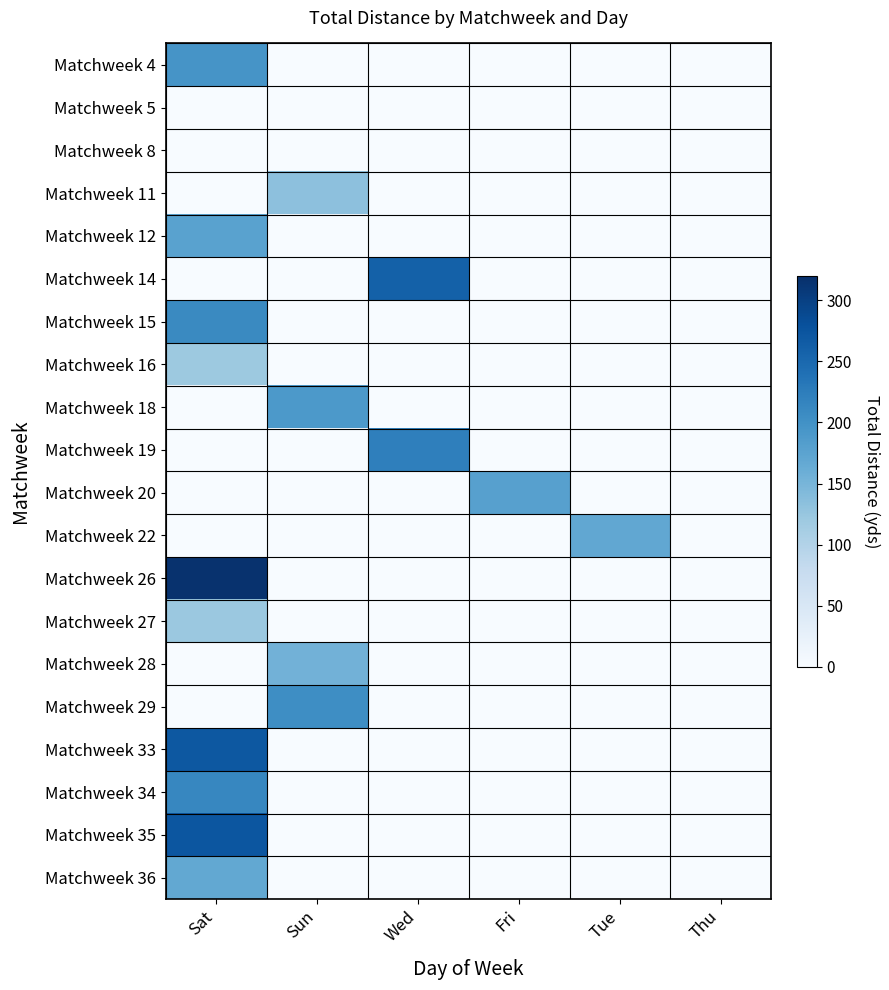

Reading left to right, what are all the values shown in this chart?

Matchweek 4: Sat=195	Sun=0	Wed=0	Fri=0	Tue=0	Thu=0
Matchweek 5: Sat=0	Sun=0	Wed=0	Fri=0	Tue=0	Thu=0
Matchweek 8: Sat=0	Sun=0	Wed=0	Fri=0	Tue=0	Thu=0
Matchweek 11: Sat=0	Sun=133	Wed=0	Fri=0	Tue=0	Thu=0
Matchweek 12: Sat=177	Sun=0	Wed=0	Fri=0	Tue=0	Thu=0
Matchweek 14: Sat=0	Sun=0	Wed=259	Fri=0	Tue=0	Thu=0
Matchweek 15: Sat=209	Sun=0	Wed=0	Fri=0	Tue=0	Thu=0
Matchweek 16: Sat=121	Sun=0	Wed=0	Fri=0	Tue=0	Thu=0
Matchweek 18: Sat=0	Sun=189	Wed=0	Fri=0	Tue=0	Thu=0
Matchweek 19: Sat=0	Sun=0	Wed=222	Fri=0	Tue=0	Thu=0
Matchweek 20: Sat=0	Sun=0	Wed=0	Fri=179	Tue=0	Thu=0
Matchweek 22: Sat=0	Sun=0	Wed=0	Fri=0	Tue=169	Thu=0
Matchweek 26: Sat=317	Sun=0	Wed=0	Fri=0	Tue=0	Thu=0
Matchweek 27: Sat=122	Sun=0	Wed=0	Fri=0	Tue=0	Thu=0
Matchweek 28: Sat=0	Sun=154	Wed=0	Fri=0	Tue=0	Thu=0
Matchweek 29: Sat=0	Sun=204	Wed=0	Fri=0	Tue=0	Thu=0
Matchweek 33: Sat=271	Sun=0	Wed=0	Fri=0	Tue=0	Thu=0
Matchweek 34: Sat=213	Sun=0	Wed=0	Fri=0	Tue=0	Thu=0
Matchweek 35: Sat=273	Sun=0	Wed=0	Fri=0	Tue=0	Thu=0
Matchweek 36: Sat=168	Sun=0	Wed=0	Fri=0	Tue=0	Thu=0